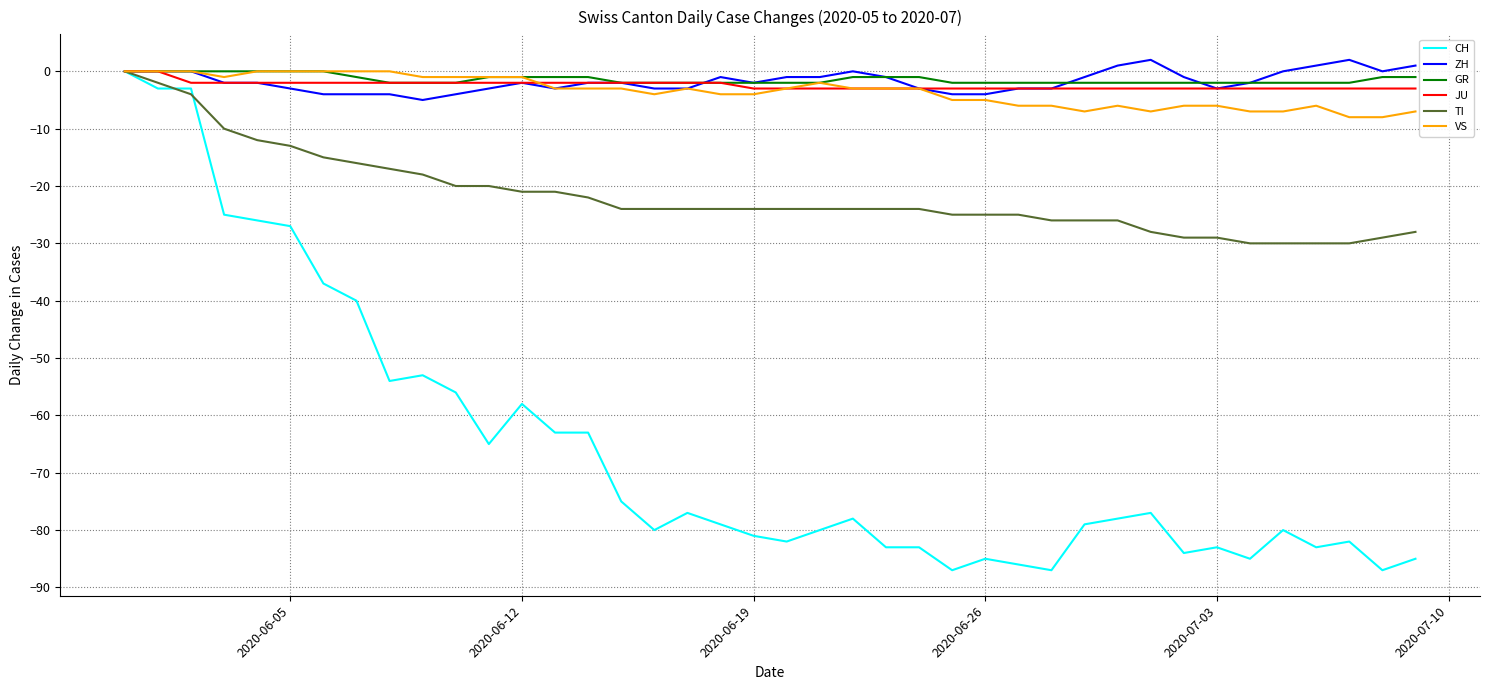

What are all the series names shown in the legend?

CH, ZH, GR, JU, TI, VS